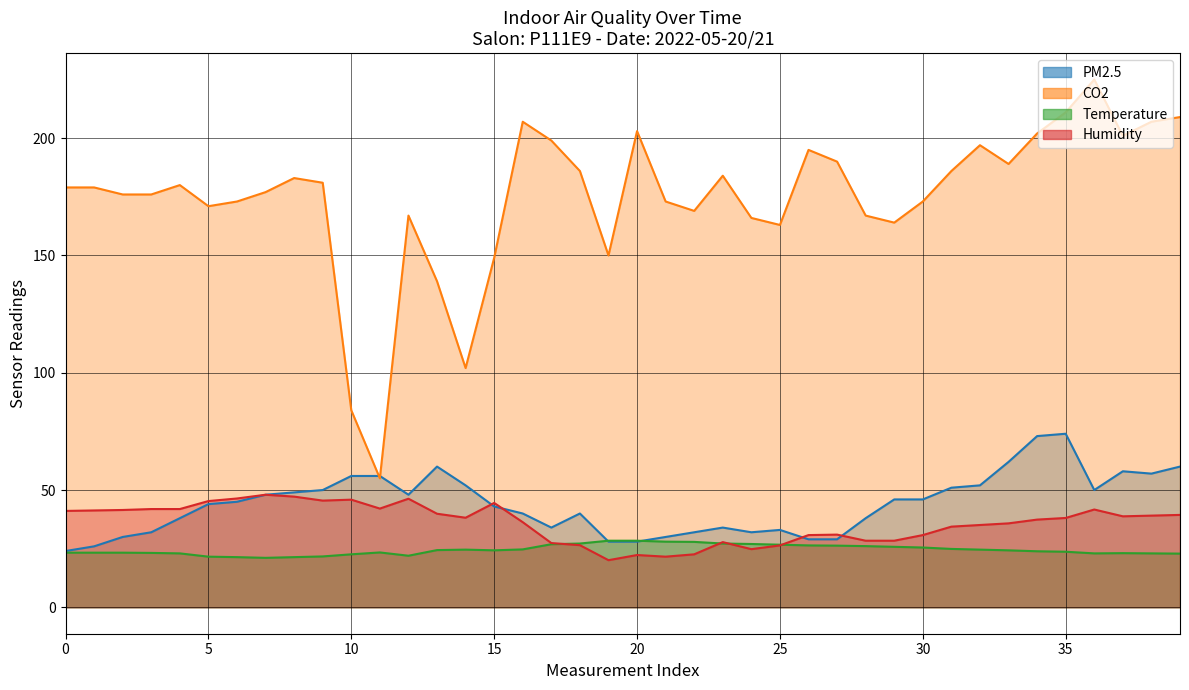

Reading left to right, extract all data points from this chart.

PM2.5: 24.0	26.0	30.0	32.0	38.0	44.0	45.0	48.0	49.0	50.0	56.0	56.0	48.0	60.0	52.0	43.0	40.0	34.0	40.0	28.0	28.0	30.0	32.0	34.0	32.0	33.0	29.0	29.0	38.0	46.0	46.0	51.0	52.0	62.0	73.0	74.0	50.0	58.0	57.0	60.0
CO2: 179.0	179.0	176.0	176.0	180.0	171.0	173.0	177.0	183.0	181.0	84.0	55.0	167.0	139.0	102.0	149.0	207.0	199.0	186.0	150.0	203.0	173.0	169.0	184.0	166.0	163.0	195.0	190.0	167.0	164.0	173.0	186.0	197.0	189.0	202.0	211.0	225.0	201.0	207.0	209.0
Temperature: 23.3	23.3	23.3	23.2	23.0	21.6	21.4	21.1	21.4	21.7	22.6	23.4	22.0	24.4	24.6	24.3	24.7	26.9	27.2	28.4	28.4	28.0	27.9	27.2	27.0	26.7	26.4	26.3	26.1	25.8	25.5	24.9	24.6	24.3	23.9	23.7	23.0	23.1	23.0	22.9
Humidity: 41.1	41.3	41.5	41.9	41.9	45.3	46.4	48.0	47.2	45.5	45.9	42.1	46.3	39.9	38.2	44.5	36.3	27.4	26.5	20.1	22.3	21.6	22.6	27.8	24.8	26.4	30.8	31.0	28.4	28.4	30.8	34.4	35.1	35.8	37.4	38.1	41.7	38.8	39.1	39.4